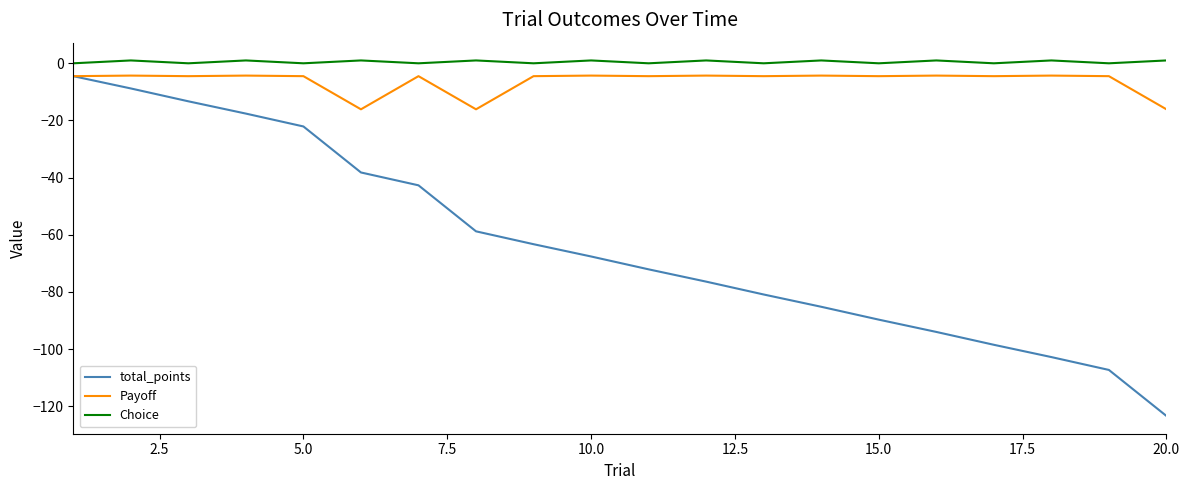

Which series has the widest spread of values?

total_points